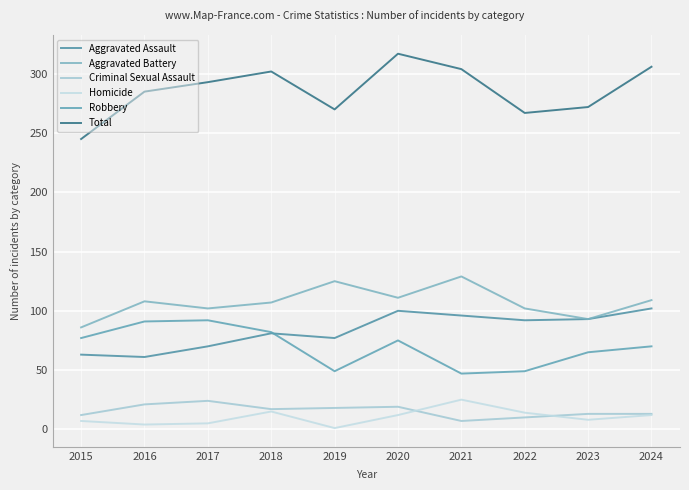

True or false: Aggravated Assault and Criminal Sexual Assault cross at least once.

False